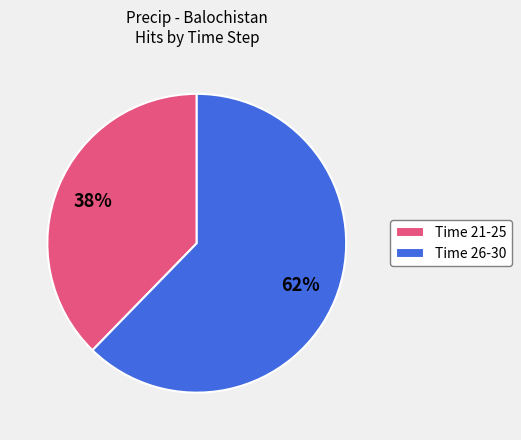

To the nearest percent, what is the average slice percentage?

50%